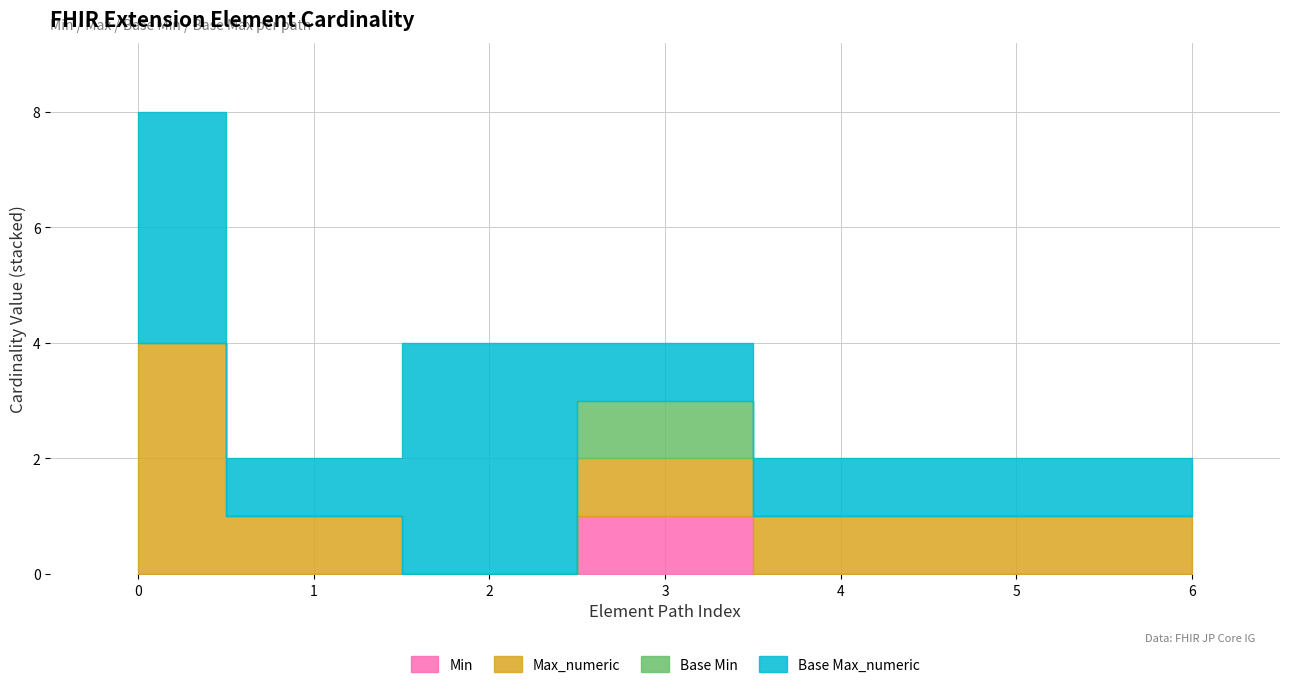

Does the chart display data point markers on the line(s)?

No